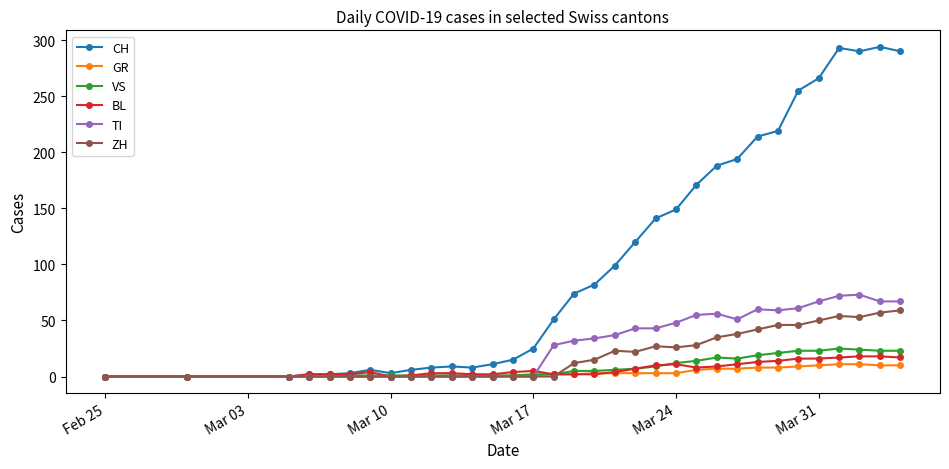

Which series has the largest range (max minus min)?

CH